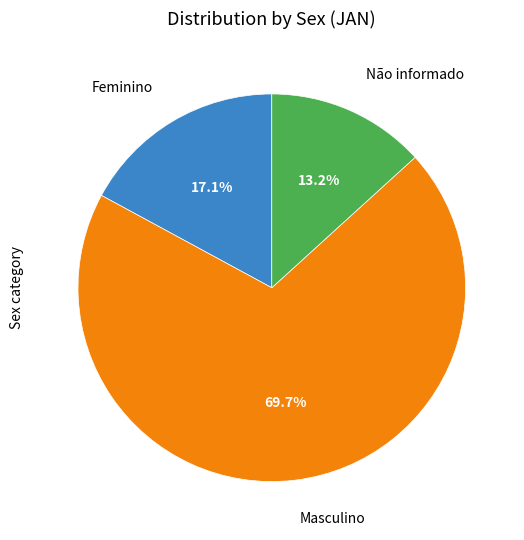

Is there any slice that represents more than half of the pie?

Yes